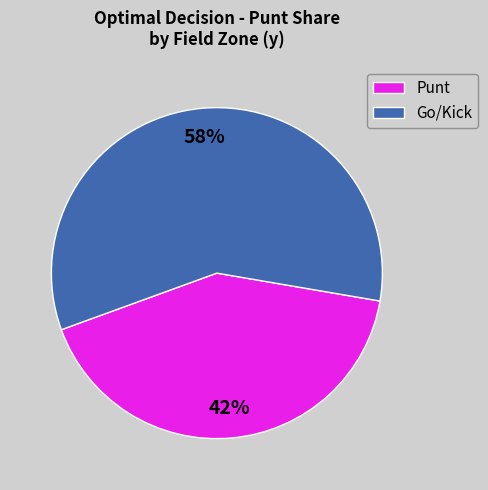

Is it true that Punt is 42% of the pie?

True